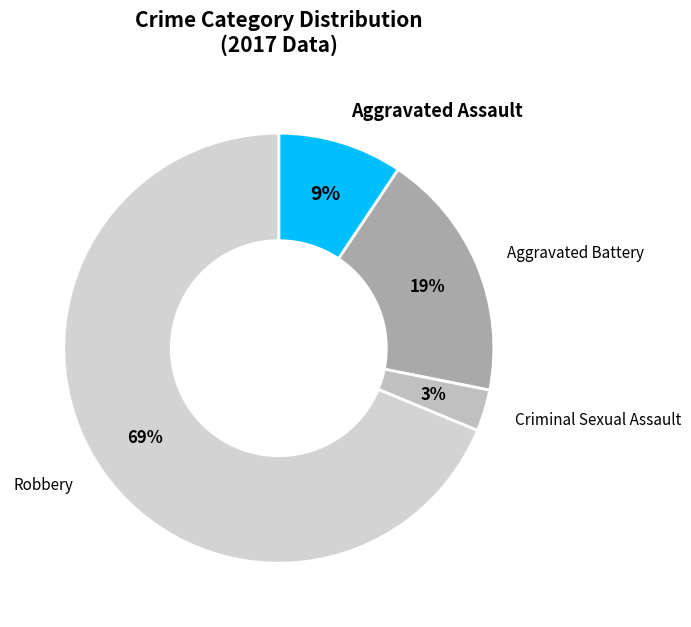

Is there a majority slice in this chart?

Yes